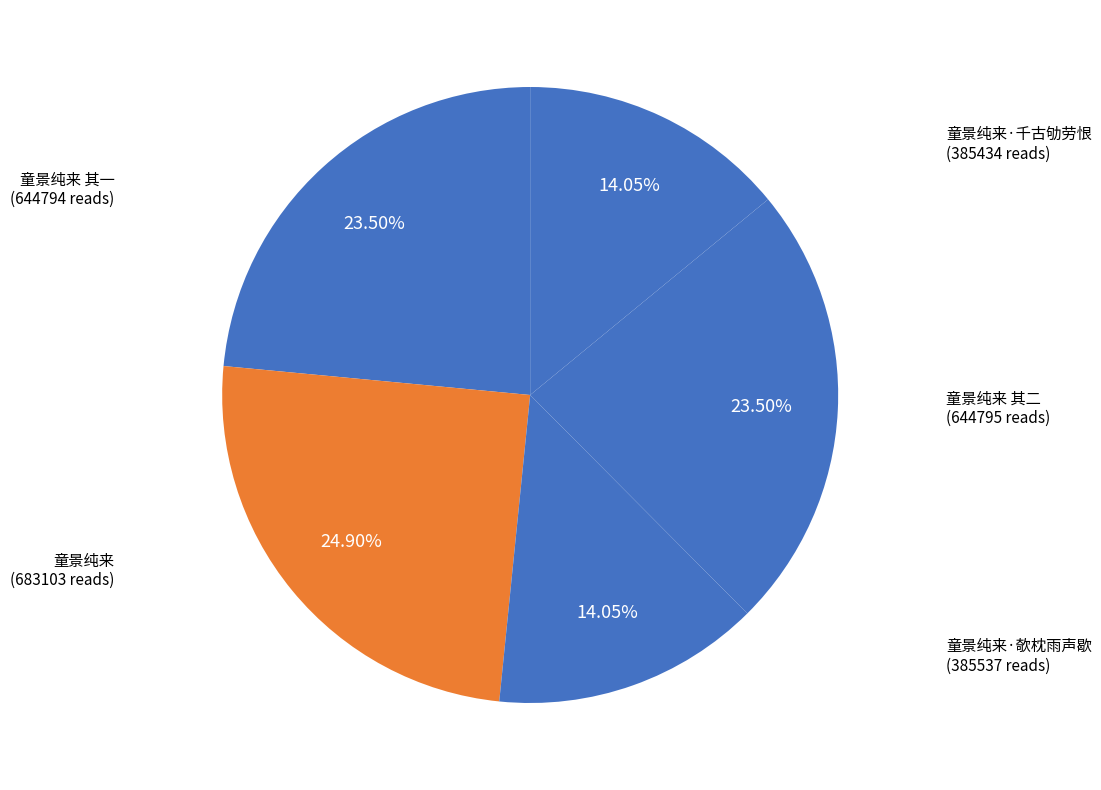

To the nearest percent, what is the average slice percentage?

20%